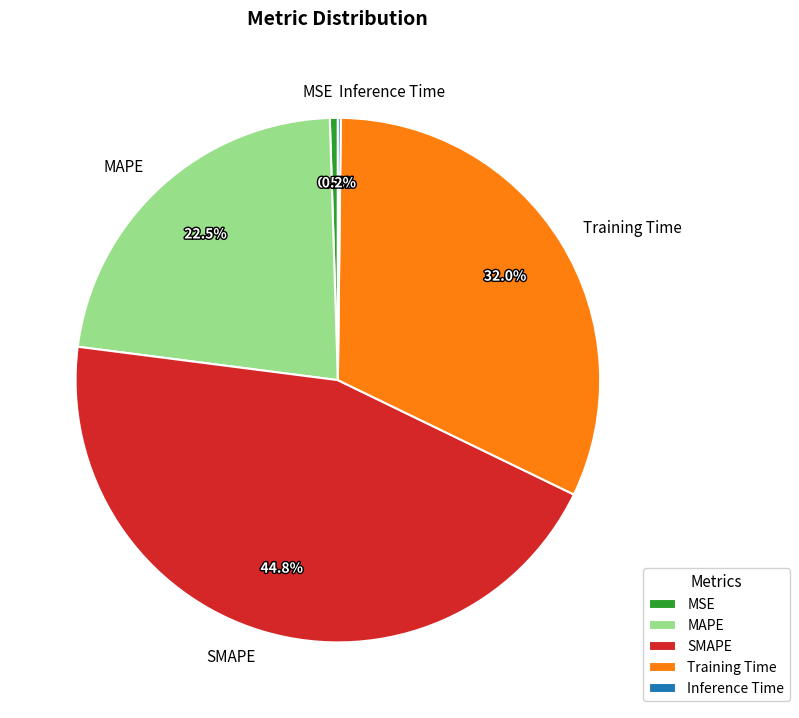

Is there a majority slice in this chart?

No